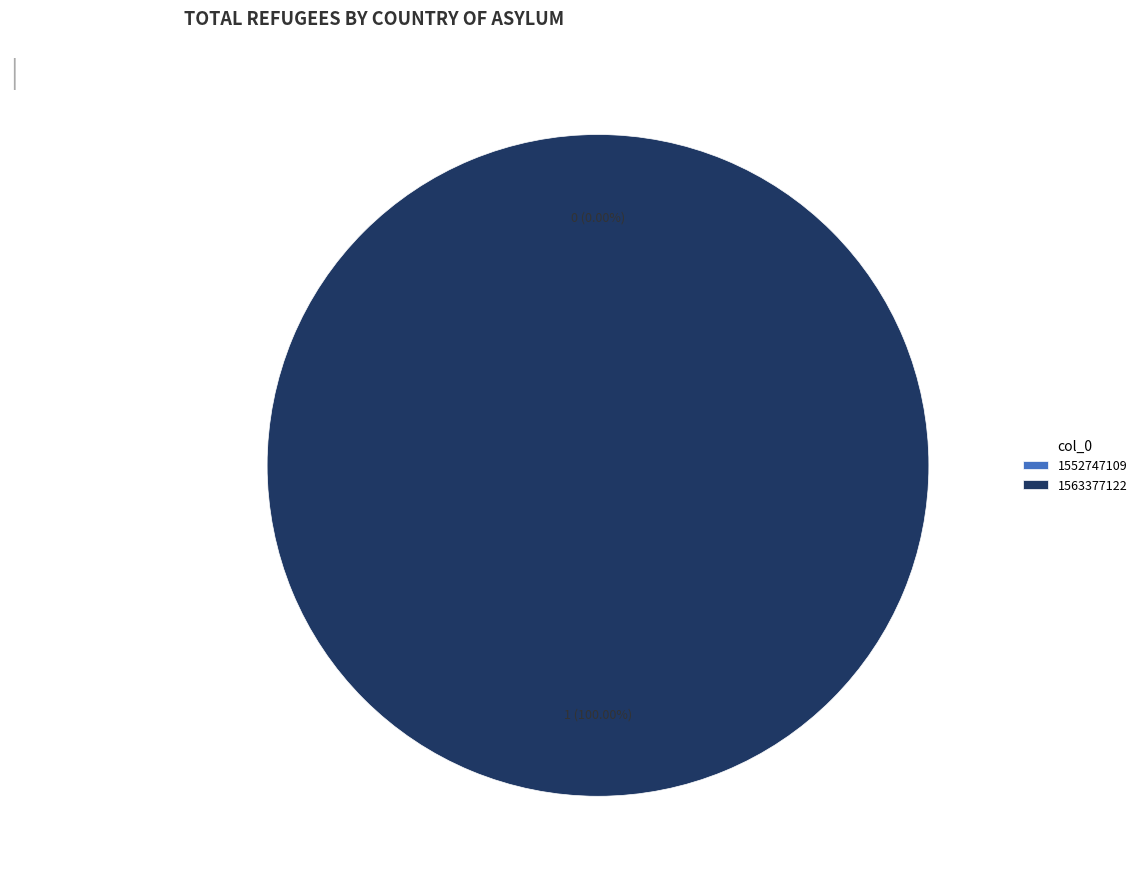

Is there a majority slice in this chart?

Yes